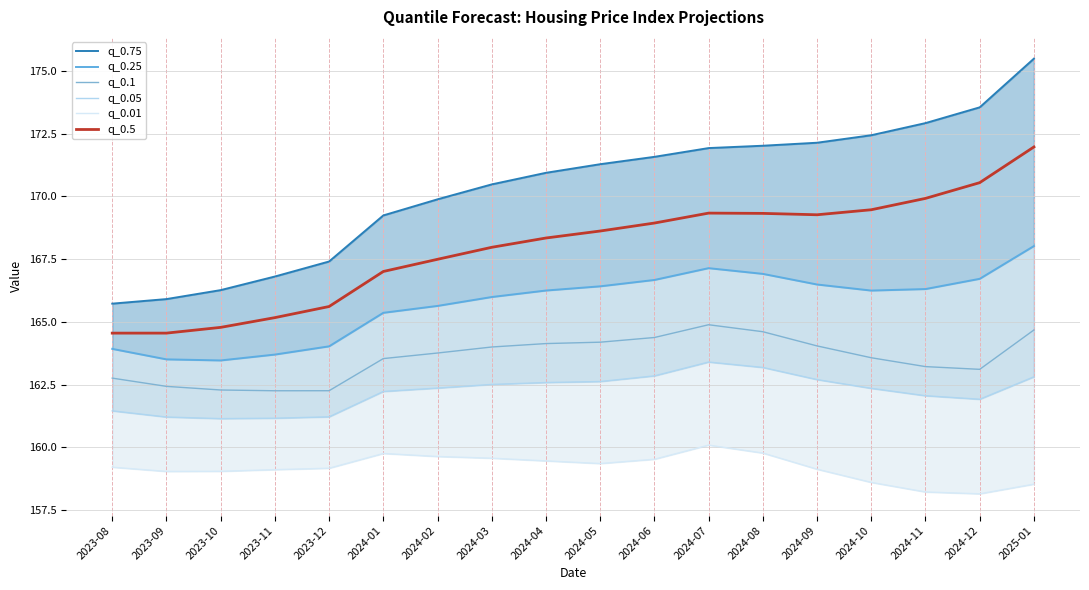

Which series has the largest total across all categories?

q_0.75